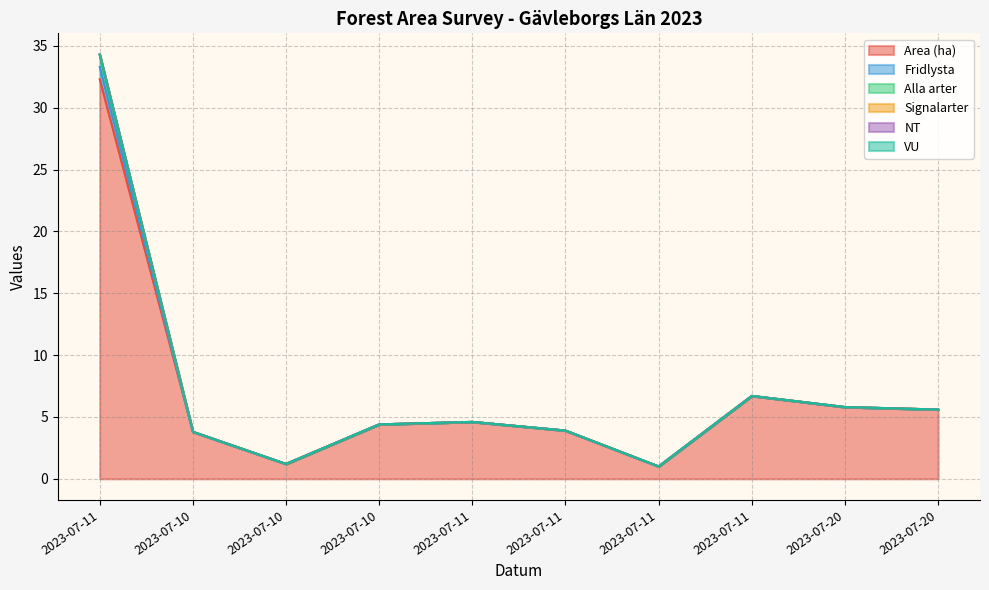

Between 2023-07-20 and 2023-07-11, which is larger?

2023-07-20